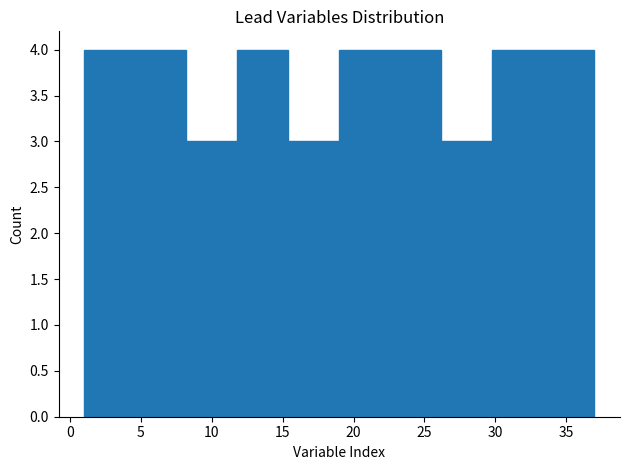

Reading left to right, list every bar in this chart as the range it spans on the x-axis followed by its height. Neither the bar edges nor the heights are printed on the chart, so give them approximately, as read against the axes.

1.0 to 4.6: 4
4.6 to 8.2: 4
8.2 to 11.8: 3
11.8 to 15.4: 4
15.4 to 19.0: 3
19.0 to 22.6: 4
22.6 to 26.2: 4
26.2 to 29.8: 3
29.8 to 33.4: 4
33.4 to 37.0: 4